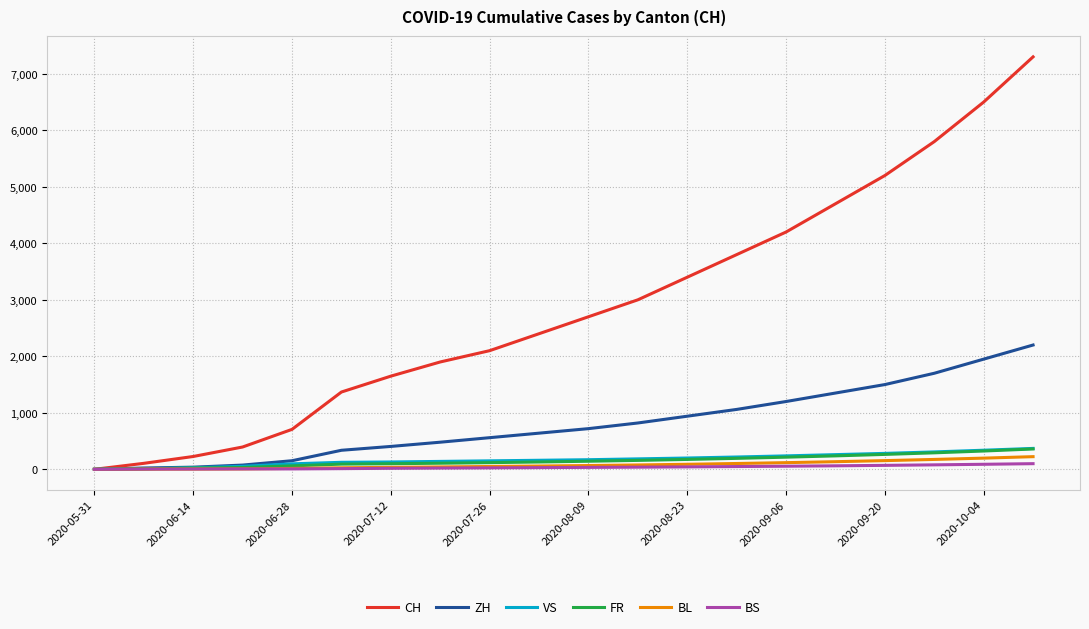

Which series has the widest spread of values?

CH